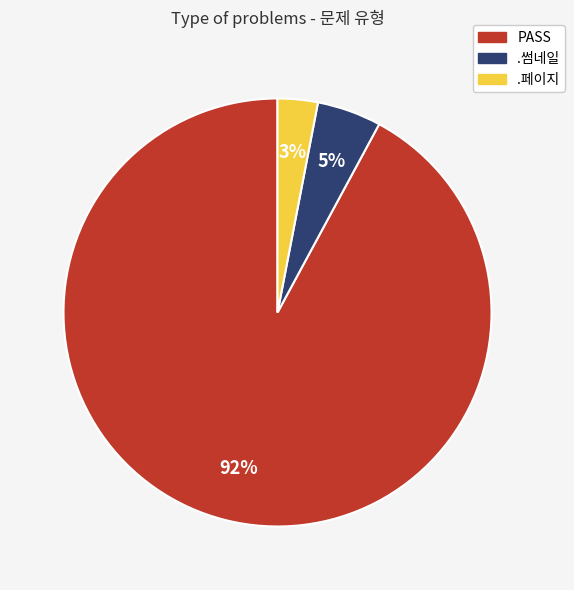

Between PASS and .페이지, which is larger?

PASS